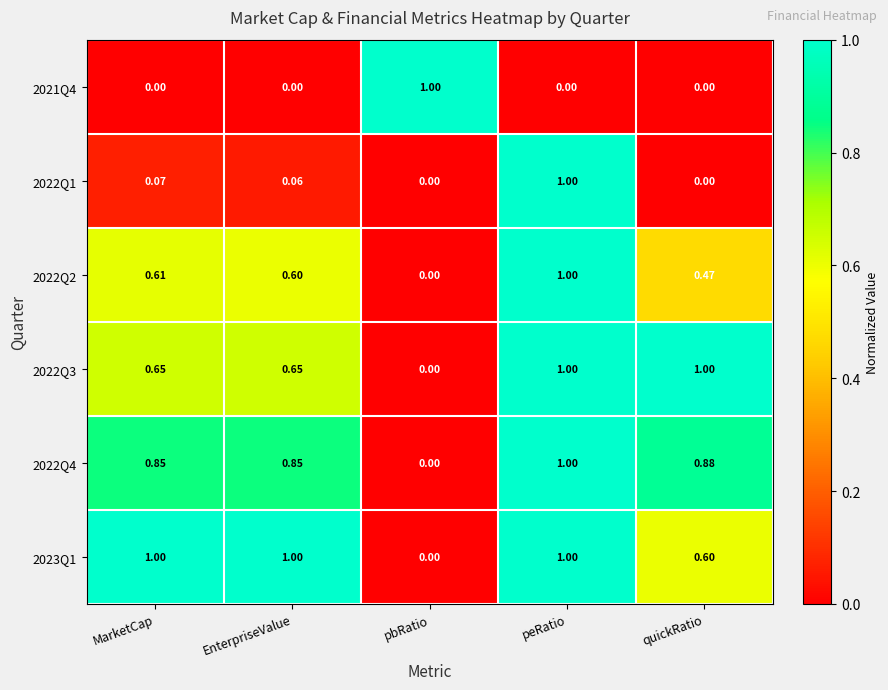

What is the total value across all series at peRatio?

5.0